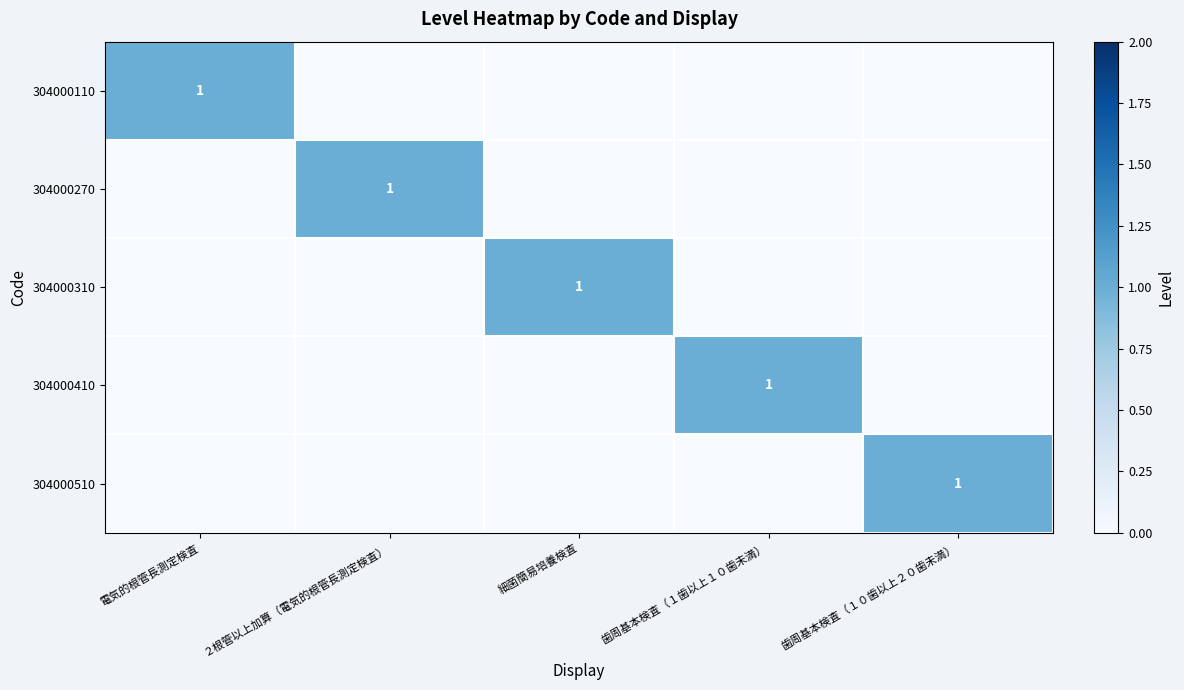

Is it true that 304000510 equals 1 at 歯周基本検査（１０歯以上２０歯未満）?

True